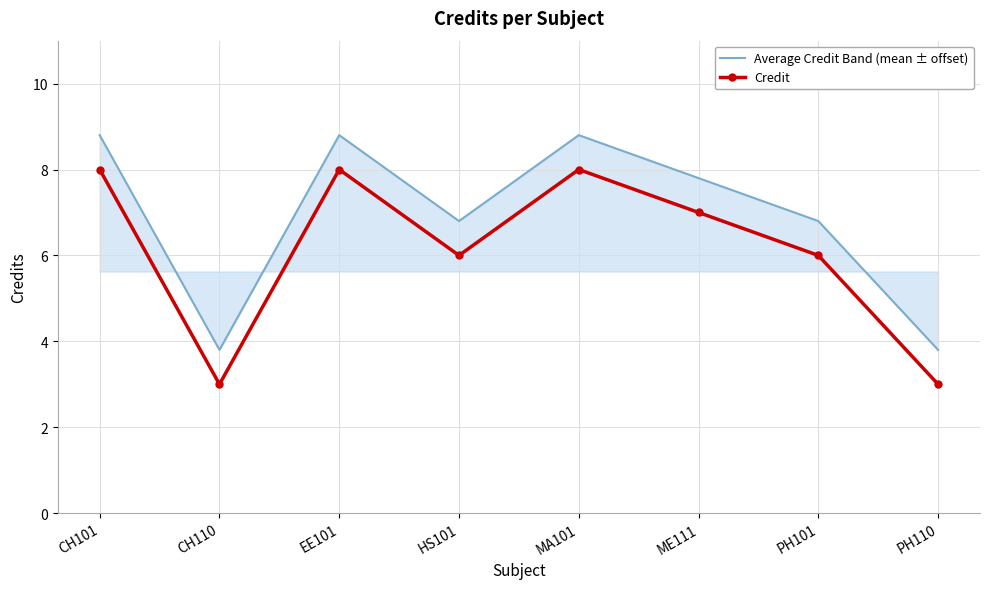

True or false: Average Credit Band (mean ± offset) and Credit intersect in this chart.

False